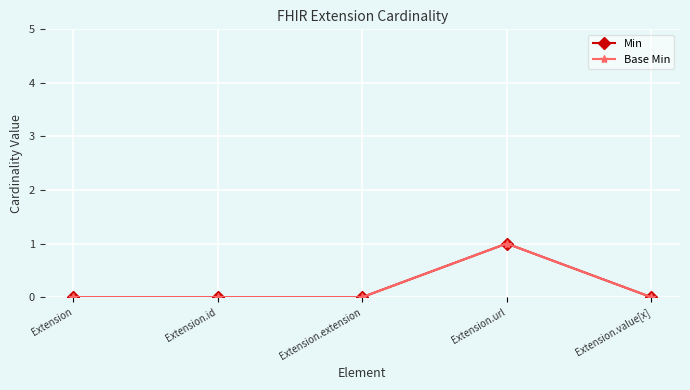

Does the chart have visible grid lines?

Yes